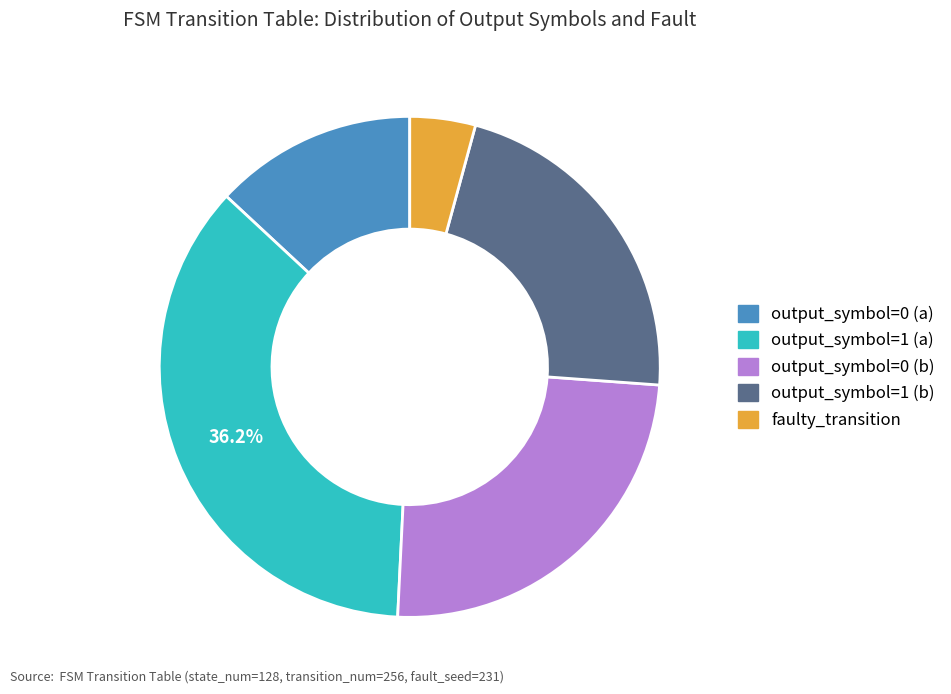

Which slice is the smallest?

faulty_transition